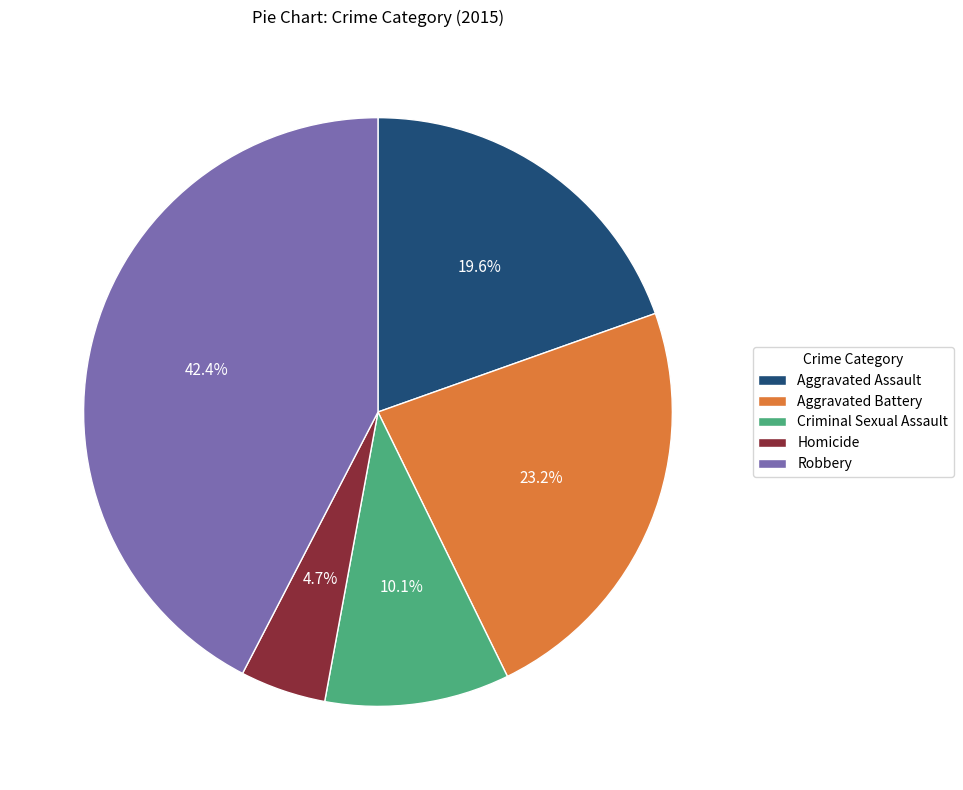

Count the number of slices in the pie.

5